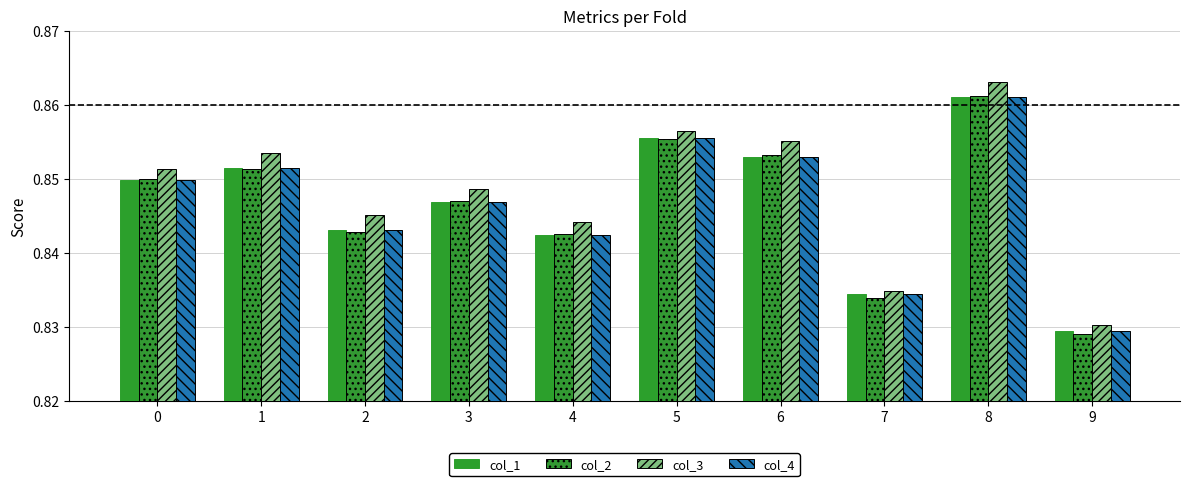

Between 6 and 3, which is larger?

6